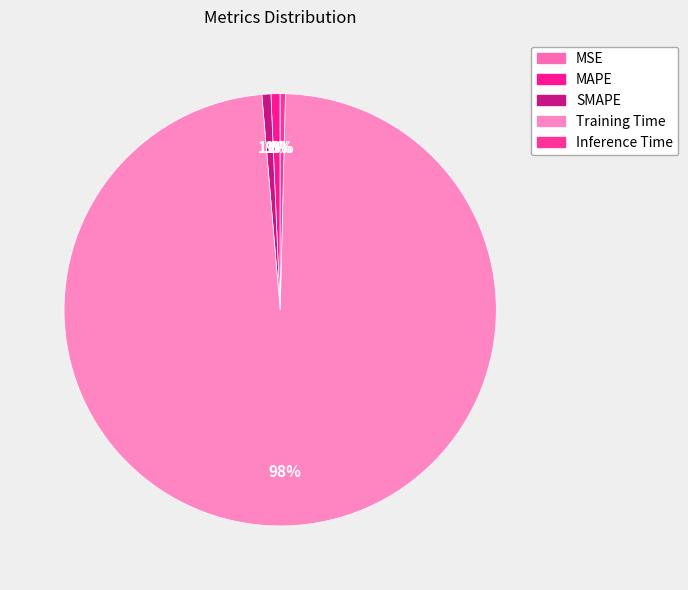

Rank the categories by value from highest to lowest.

Training Time, MAPE, SMAPE, Inference Time, MSE